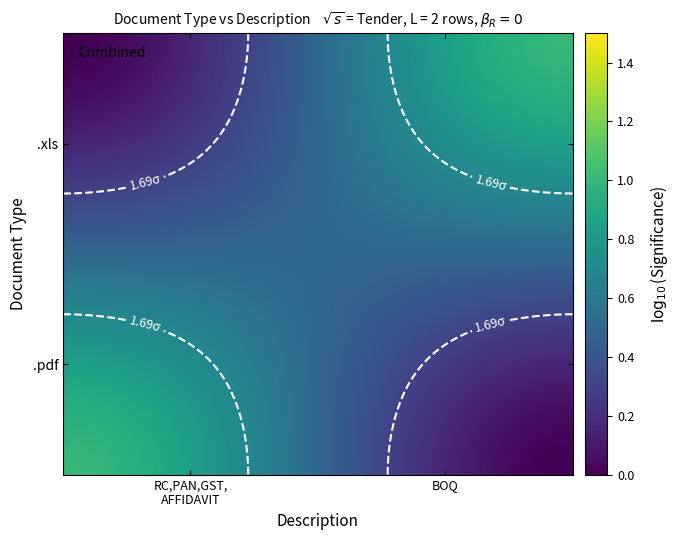

Rank the series by their maximum value, from highest to lowest.

.pdf, .xls